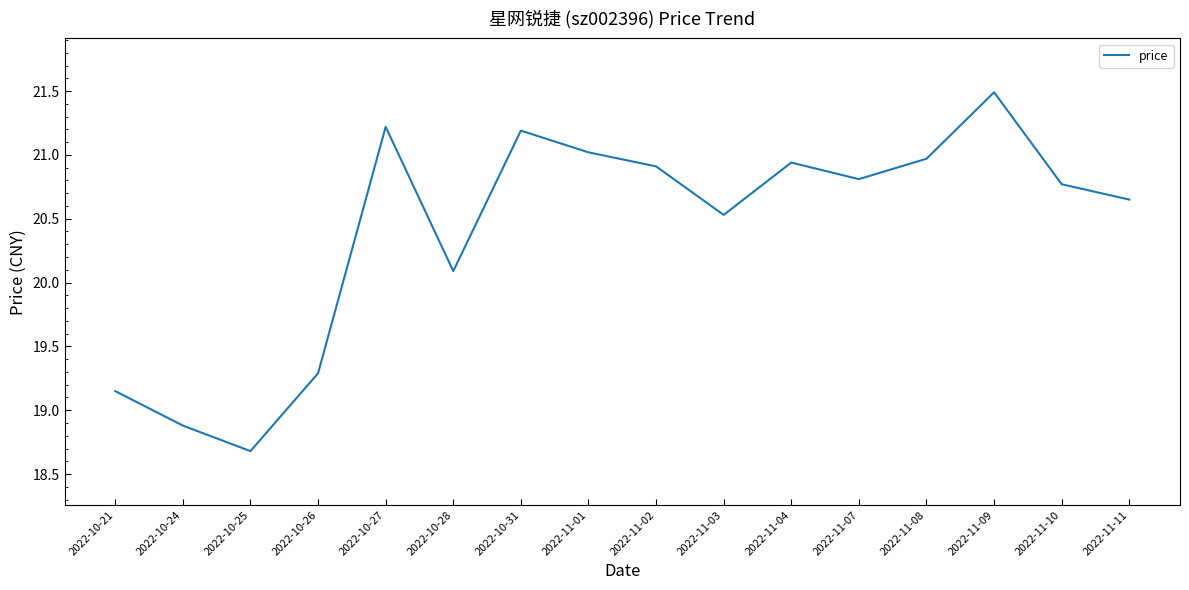

What position from the right is 2022-11-01?

9